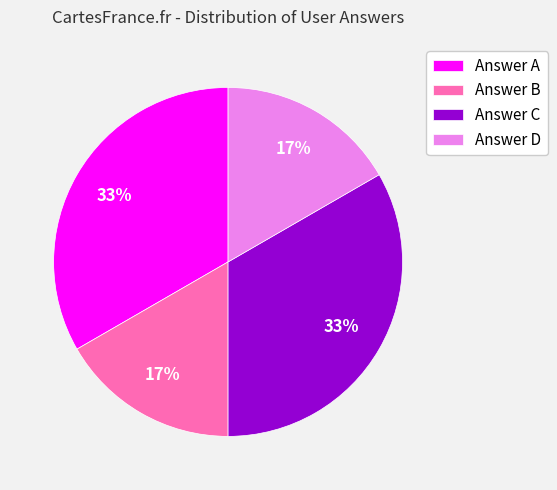

How many segments does this pie chart have?

4